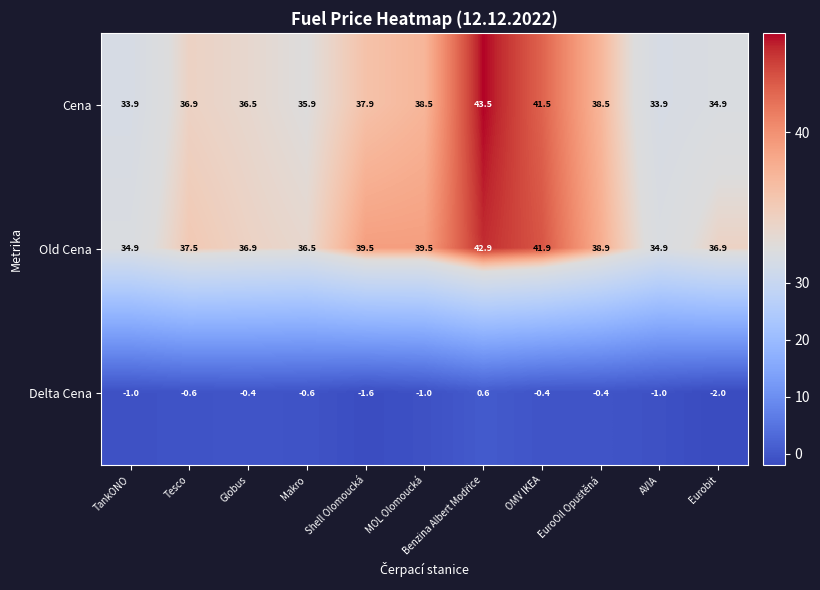

Where does the Old Cena series first go above 37?

Tesco